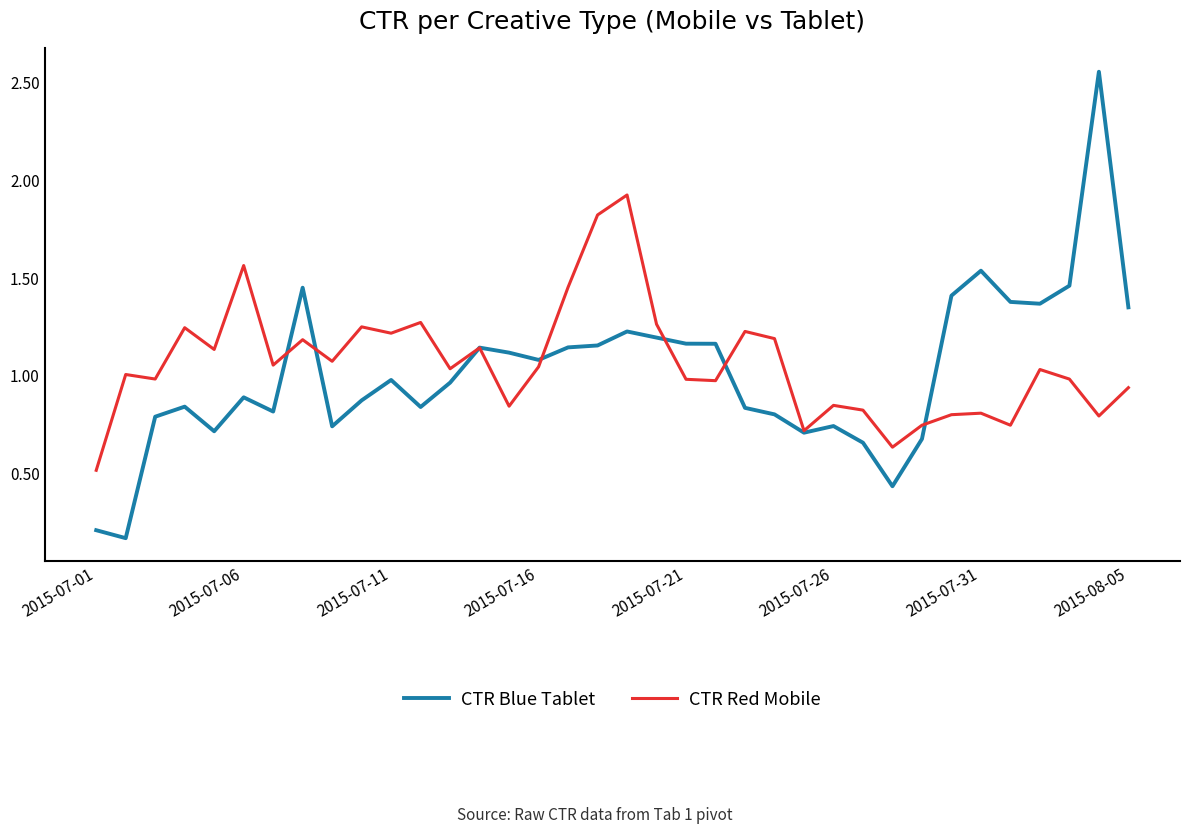

What is the sum of all CTR Red Mobile values?

38.3